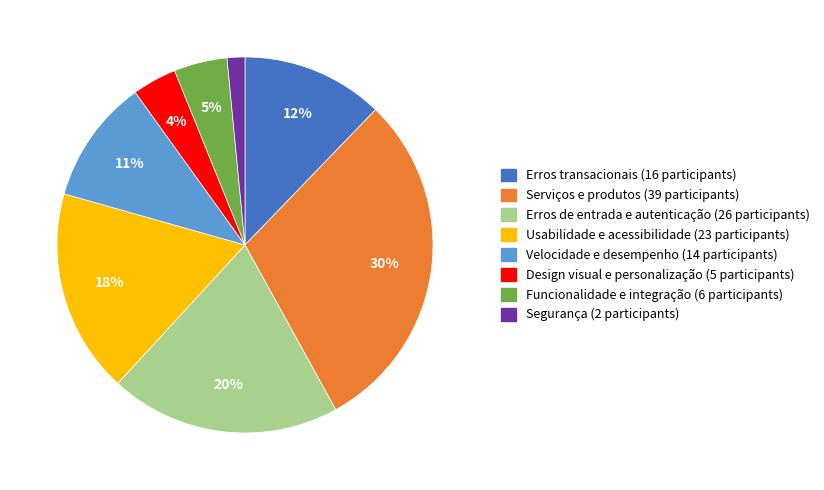

How many segments does this pie chart have?

8